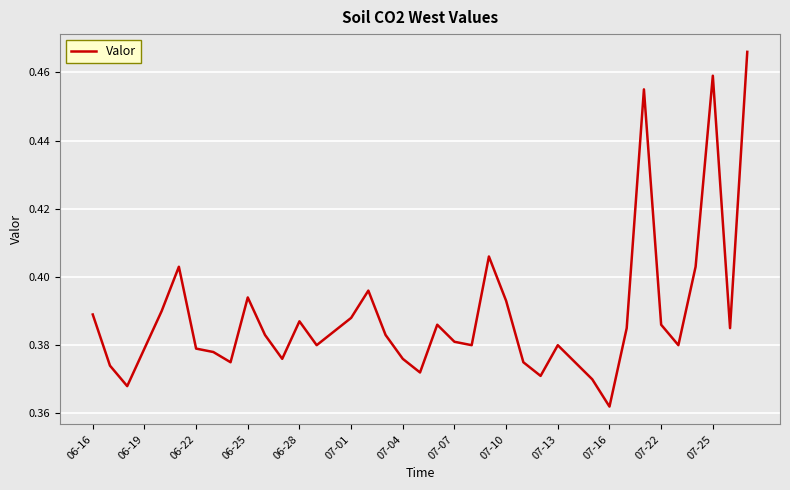

At which label is the value closest to 0?

07-16